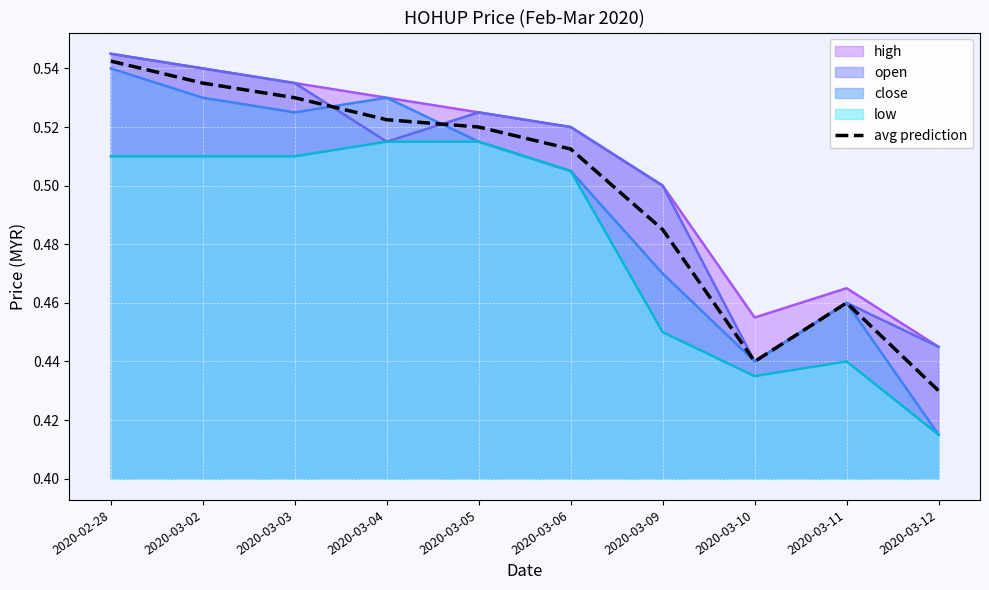

What position from the right is 2020-03-09?

4